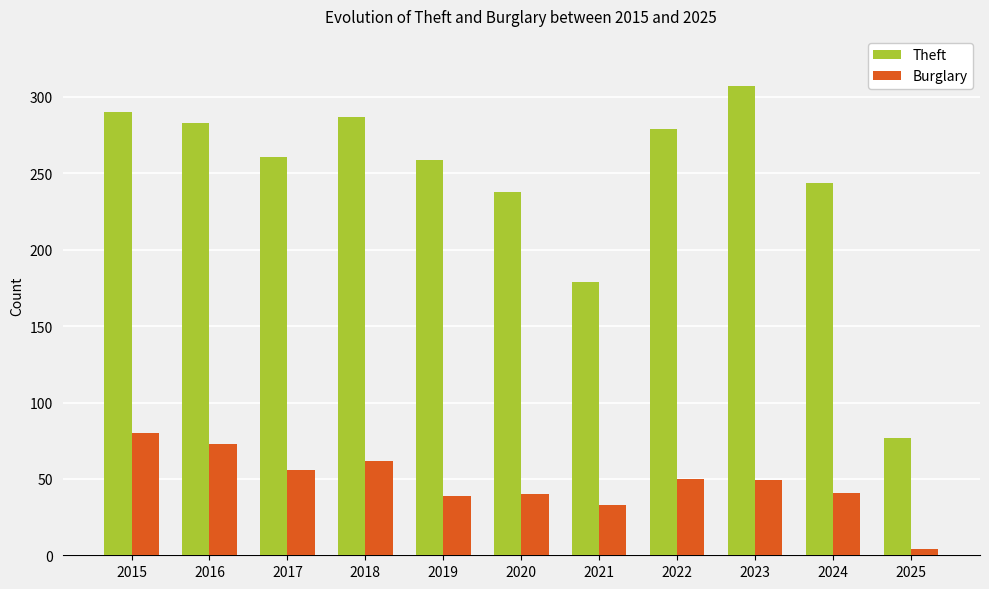

Which series changed the most between 2021 and 2025?

Theft